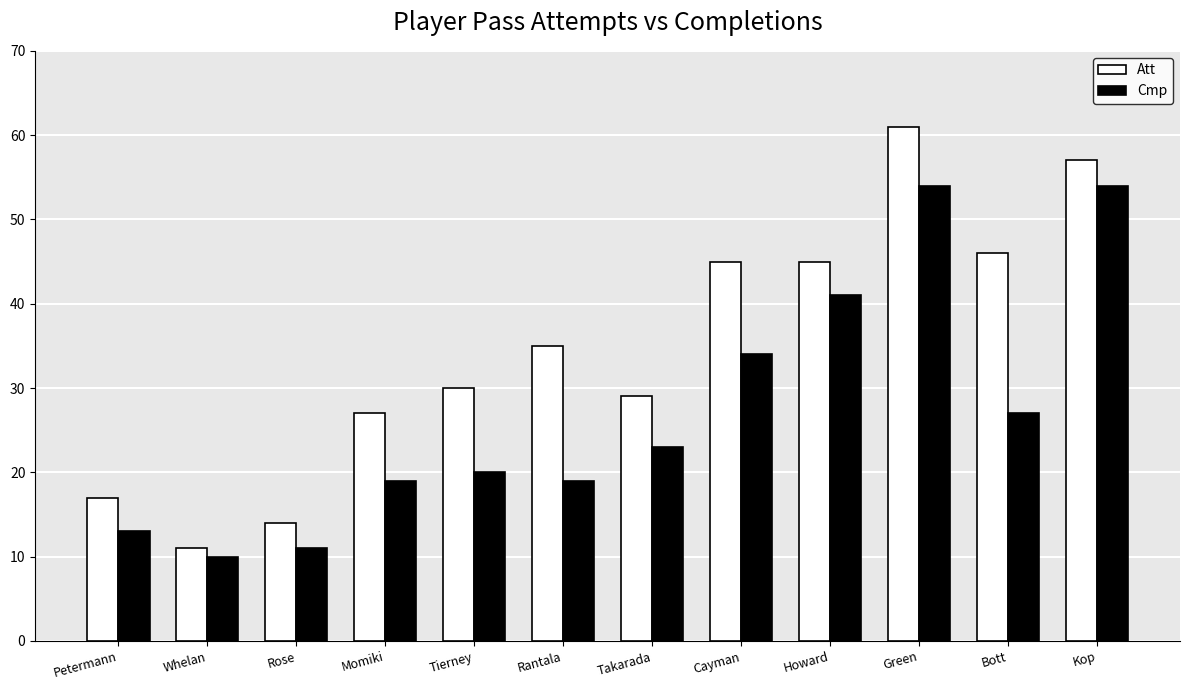

Reading left to right, what are all the values shown in this chart?

Att: Petermann=17	Whelan=11	Rose=14	Momiki=27	Tierney=30	Rantala=35	Takarada=29	Cayman=45	Howard=45	Green=61	Bott=46	Kop=57
Cmp: Petermann=13	Whelan=10	Rose=11	Momiki=19	Tierney=20	Rantala=19	Takarada=23	Cayman=34	Howard=41	Green=54	Bott=27	Kop=54